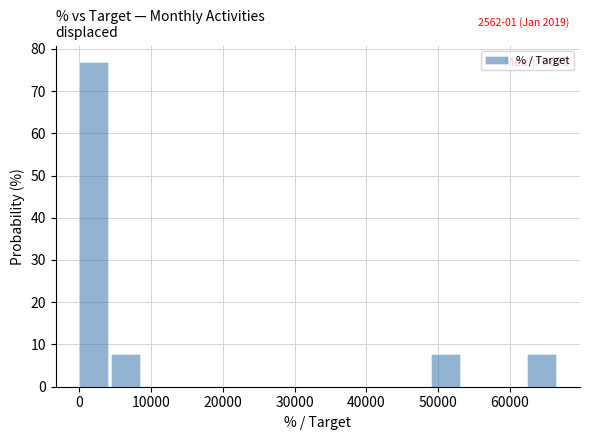

Which range on the x-axis has the tallest bar?

0 to 4000